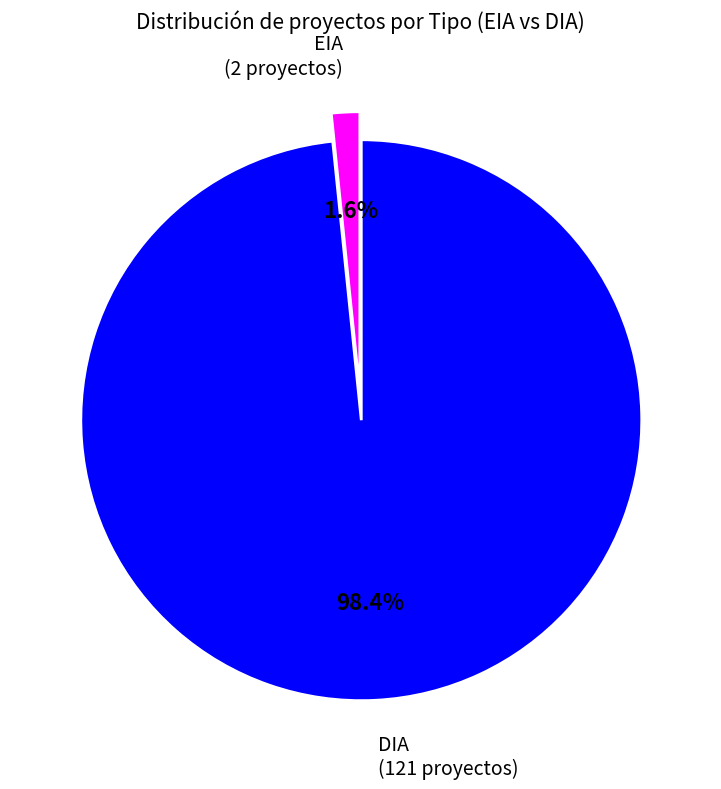

To the nearest percent, what percentage of the pie is EIA?

2%